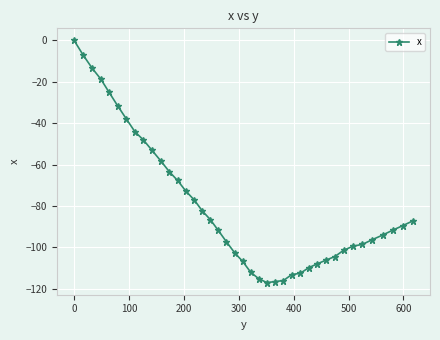

What is the difference between the maximum and minimum values?

117.1